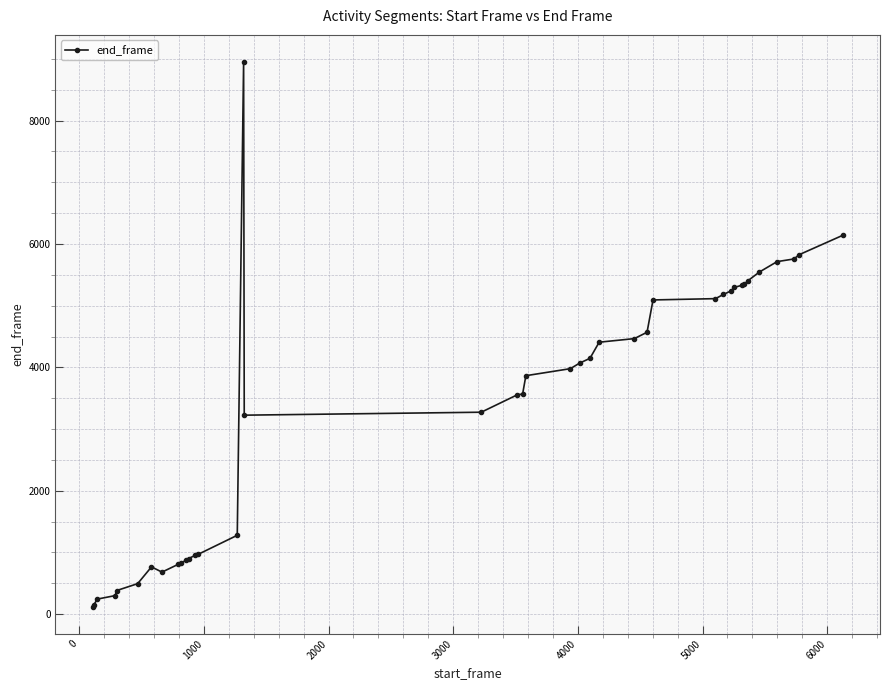

What is the value of the 5th point from the left?

383